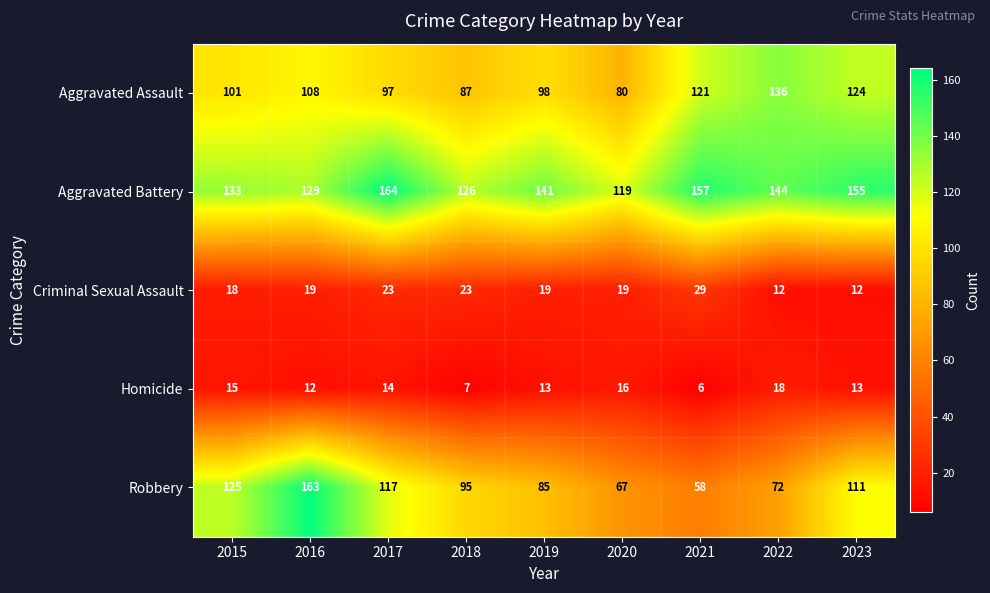

Between 2016 and 2023, which series saw the biggest shift?

Robbery